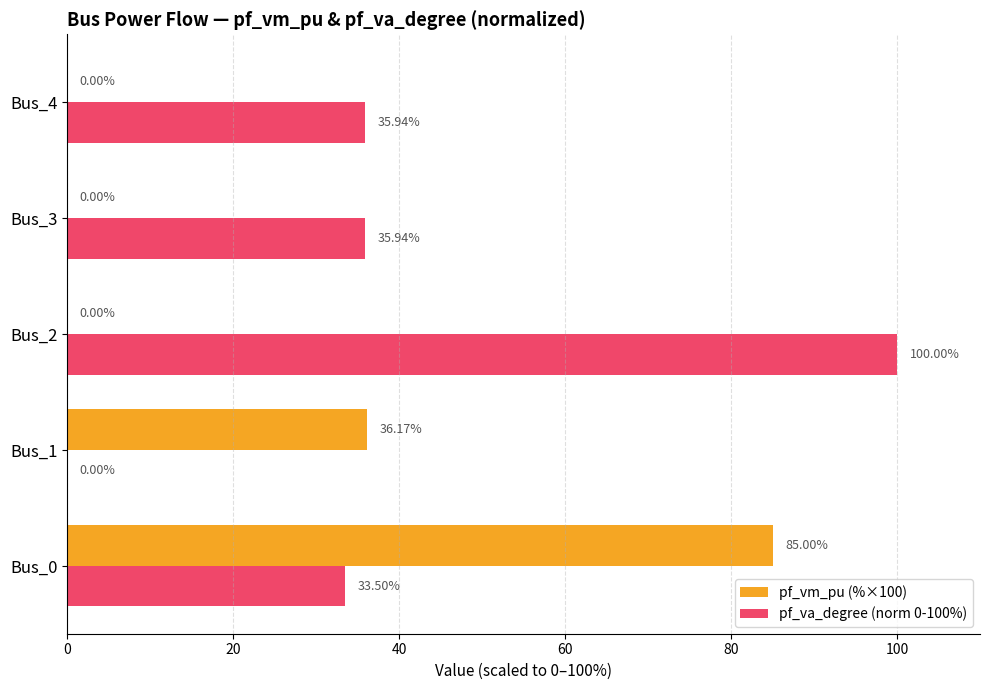

Which series has the largest range (max minus min)?

pf_va_degree (norm 0-100%)